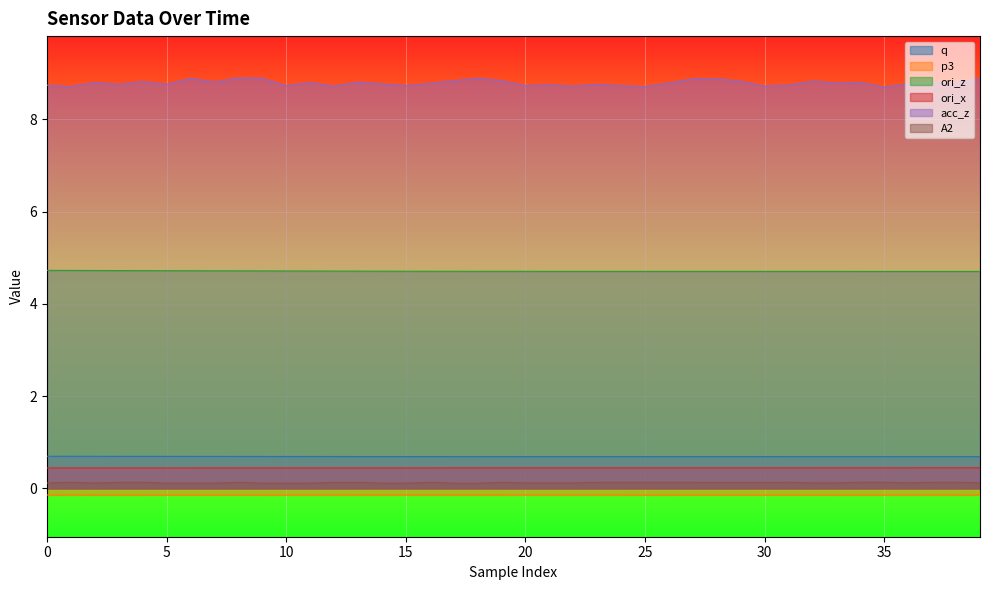

The value of A2 at 15 is 0.2. True or false?

False